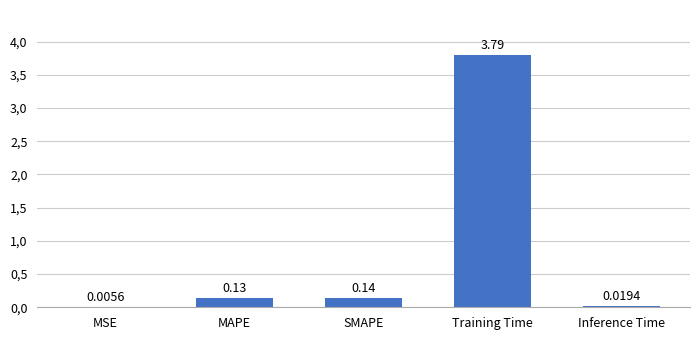

What position from the left is MAPE?

2